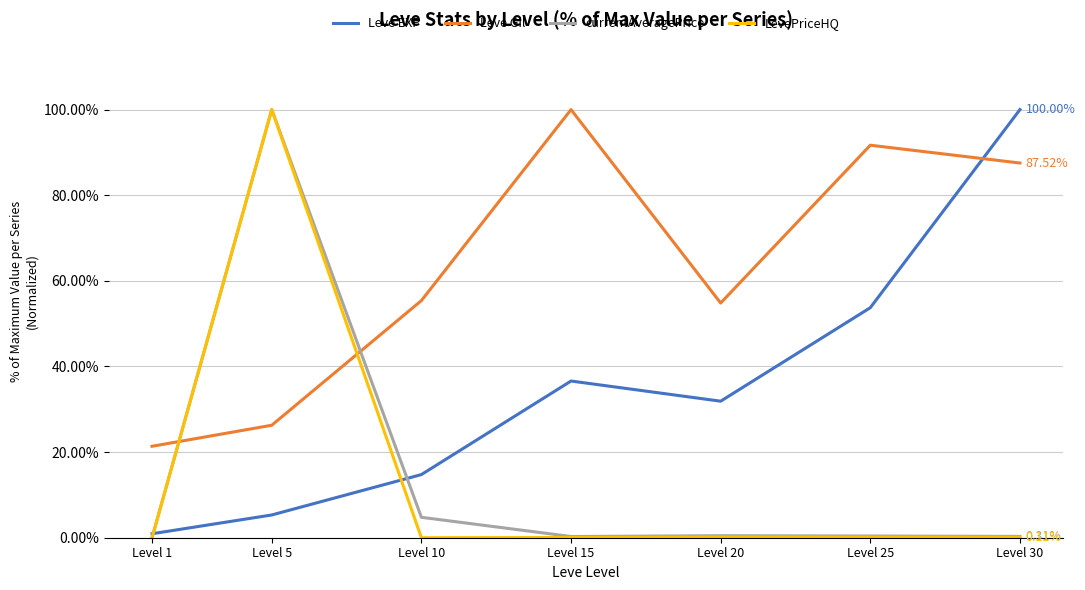

Where is Leve EXP nearest to the value 50?

Level 25